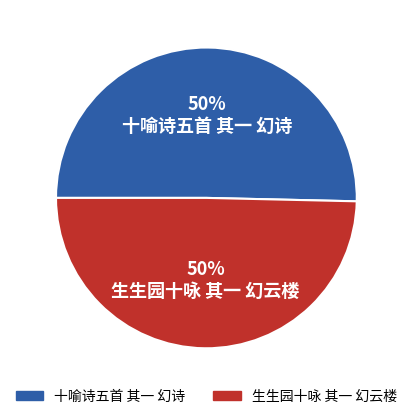

True or false: 十喻诗五首 其一 幻诗 accounts for 50% of the total.

True